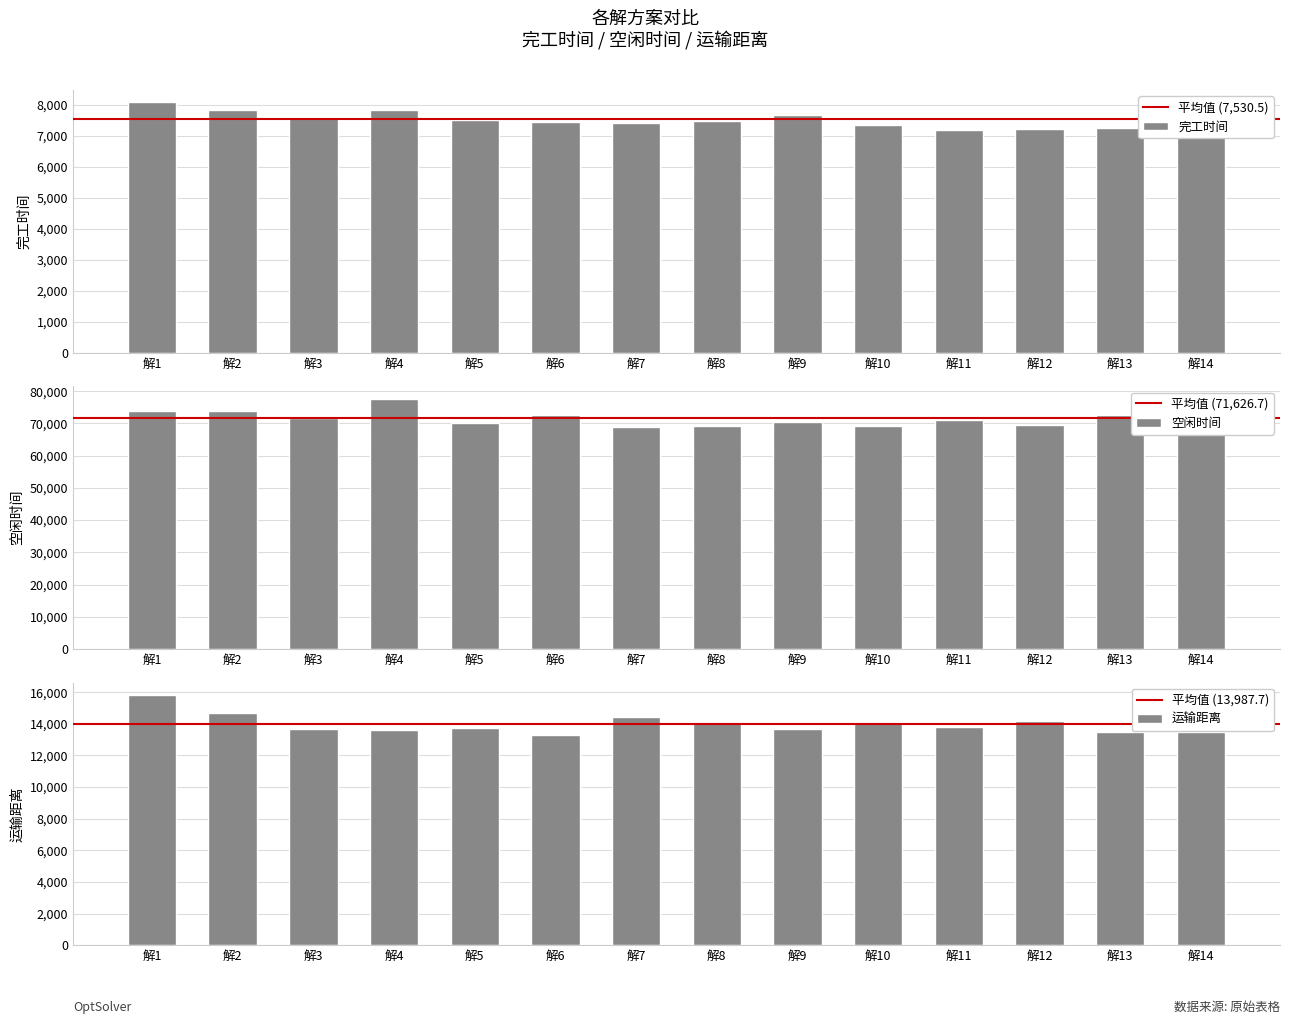

How many data points does each series have?

14